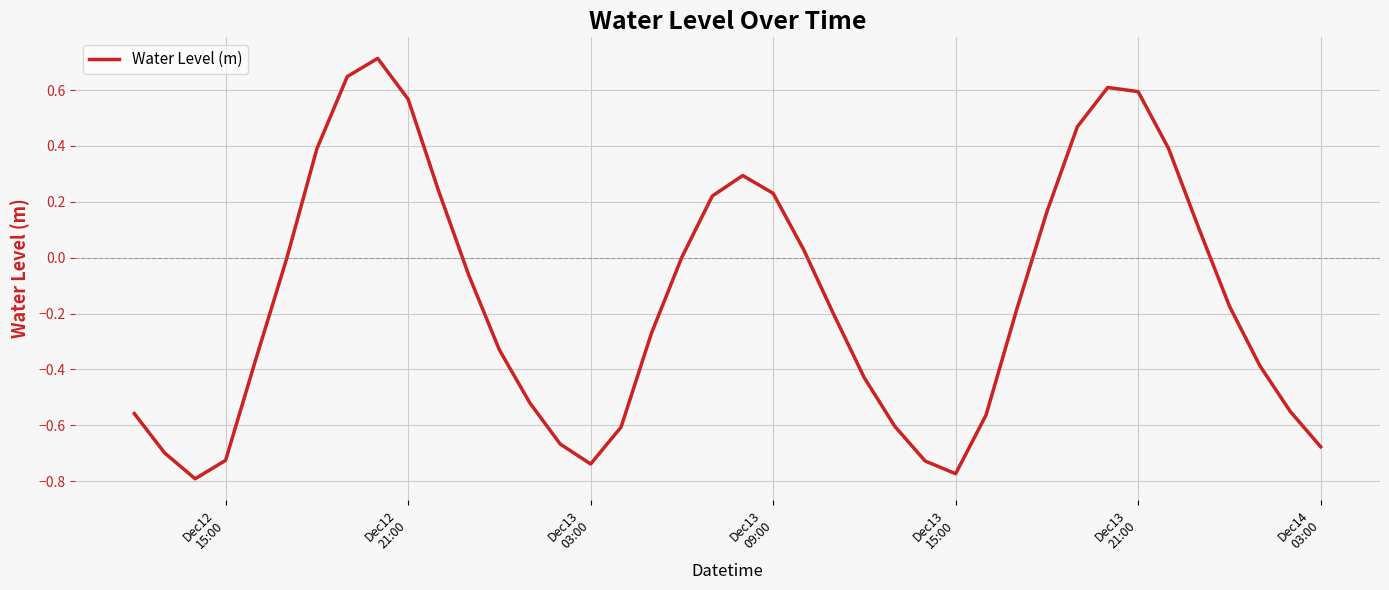

True or false: the data has more than 1 interior local peaks.

True